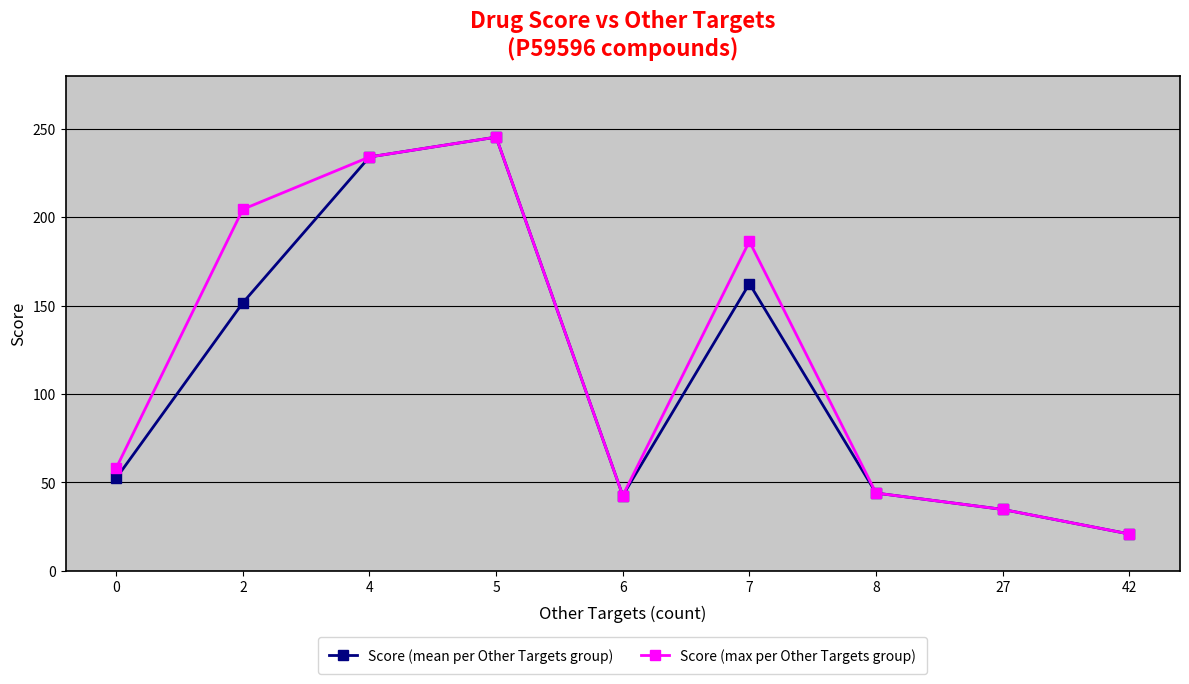

What is the lowest value of the Score (mean per Other Targets group) series?

20.8